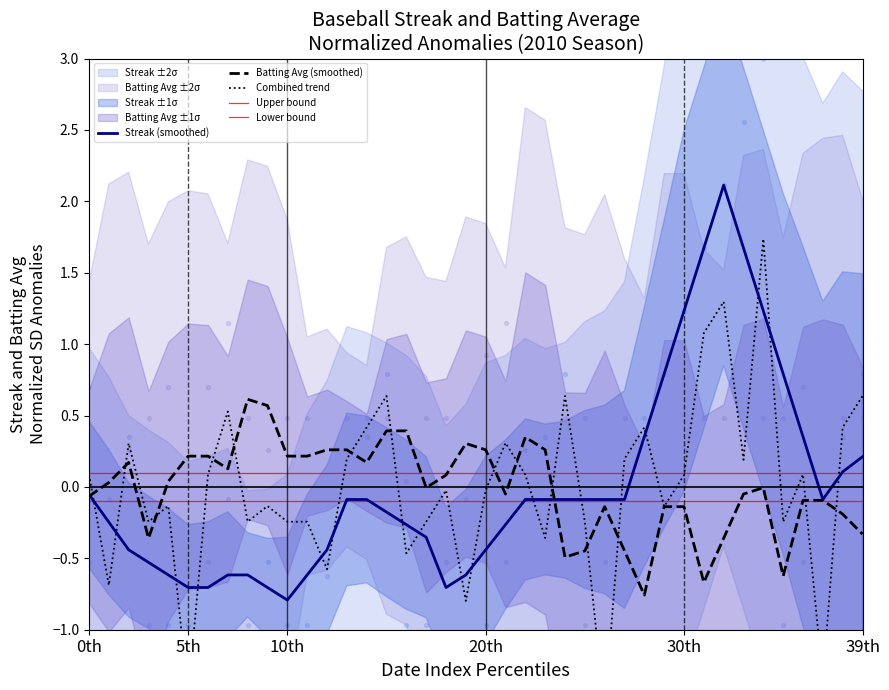

Which series has the widest spread of Y values?

streak